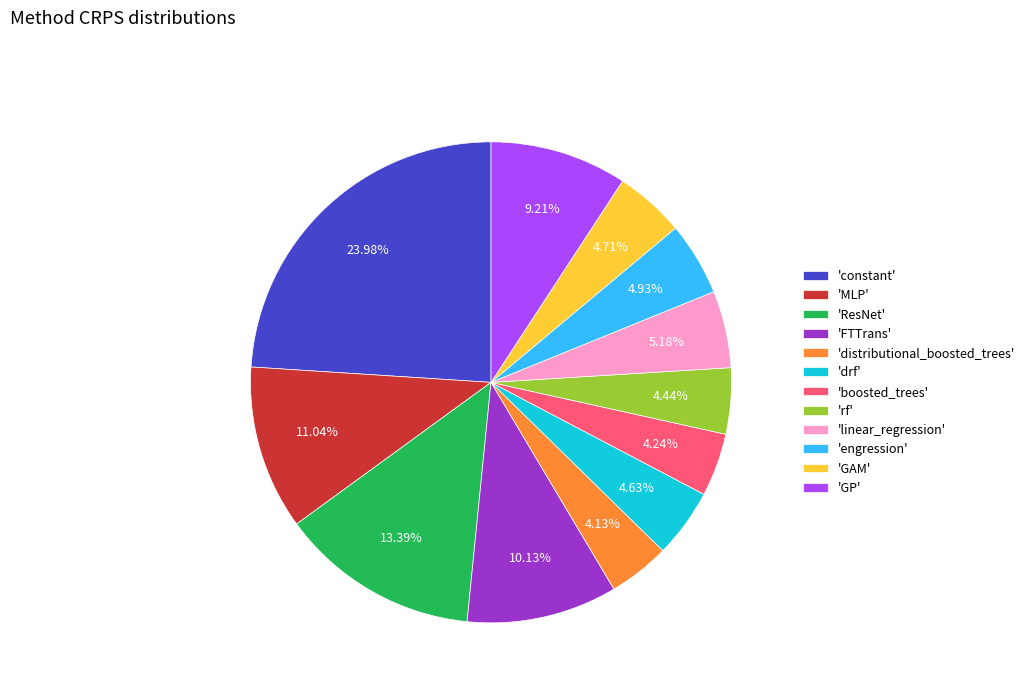

Which category has the biggest portion of the pie?

'constant'